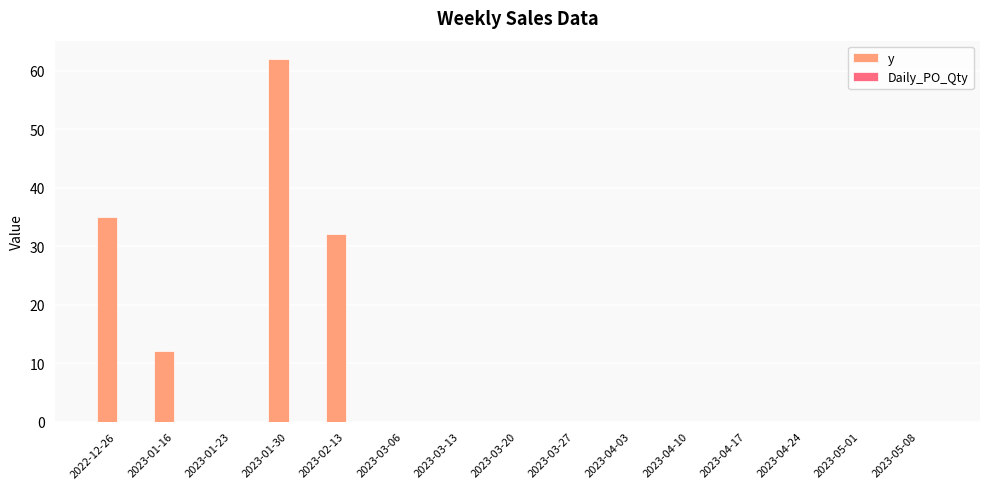

What is the sum of the values at 2023-05-08 and 2023-02-13?

32